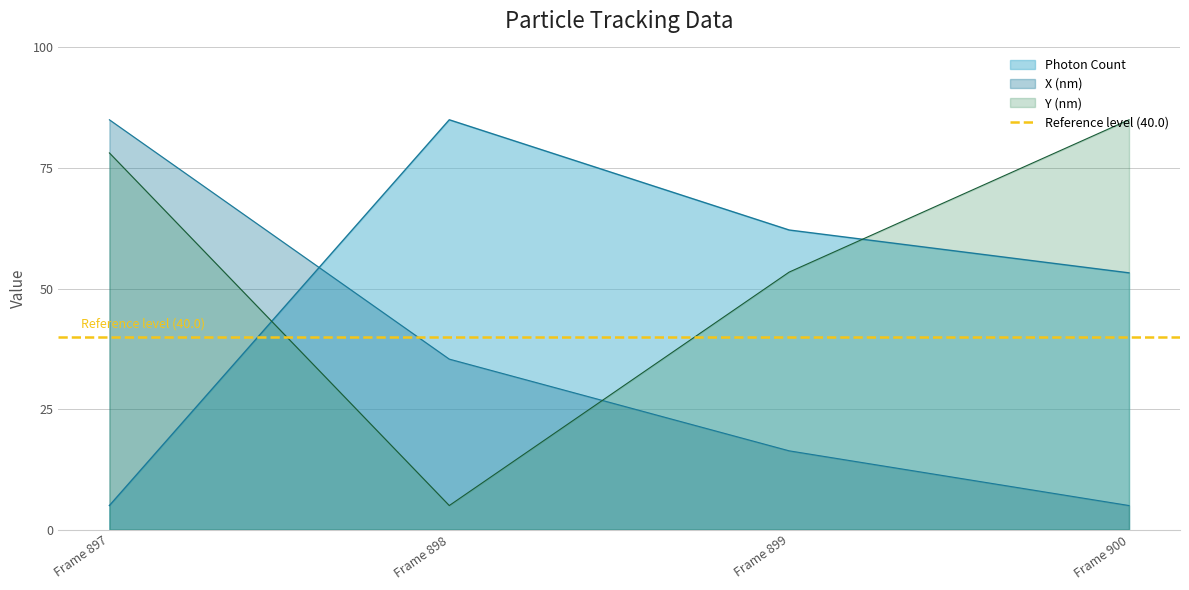

Reading left to right, what are all the values shown in this chart?

Photon Count: Frame 897=5.0	Frame 898=85.0	Frame 899=62.1	Frame 900=53.3
X (nm): Frame 897=85.0	Frame 898=35.4	Frame 899=16.3	Frame 900=5.0
Y (nm): Frame 897=78.1	Frame 898=5.0	Frame 899=53.4	Frame 900=85.0